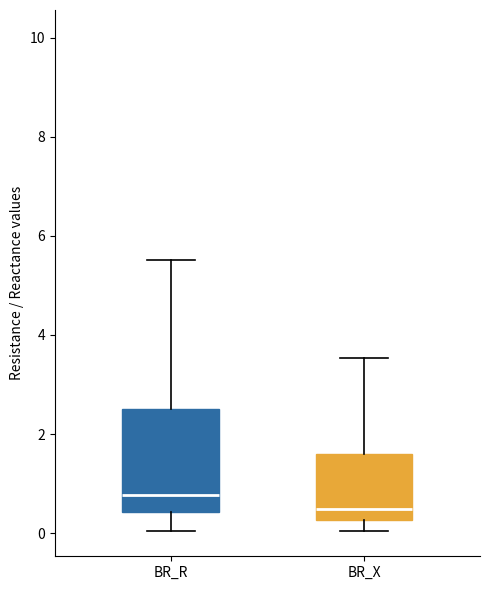

Which box is the tallest, from its lower edge to its upper edge?

BR_R